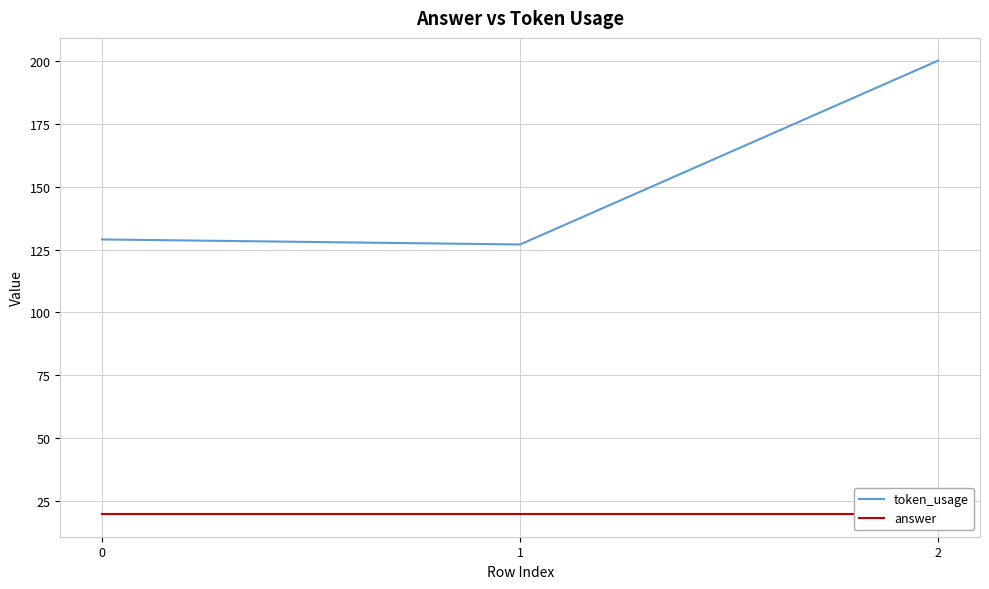

What are all the series names shown in the legend?

token_usage, answer